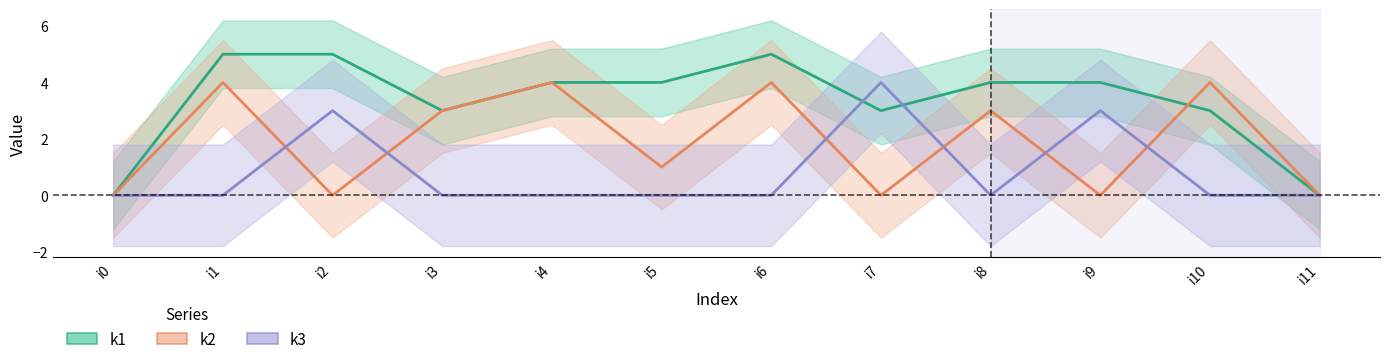

Between i4 and i7, which series saw the biggest shift?

k2